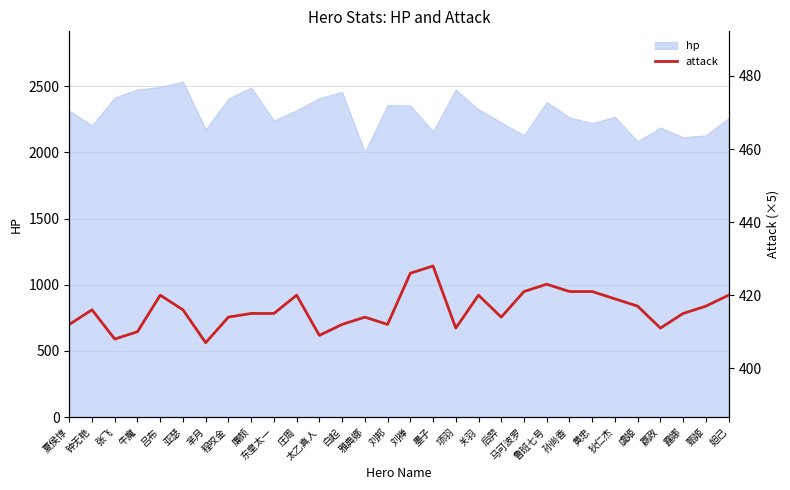

The chart shows a value of 191 at 牛魔. True or false?

False